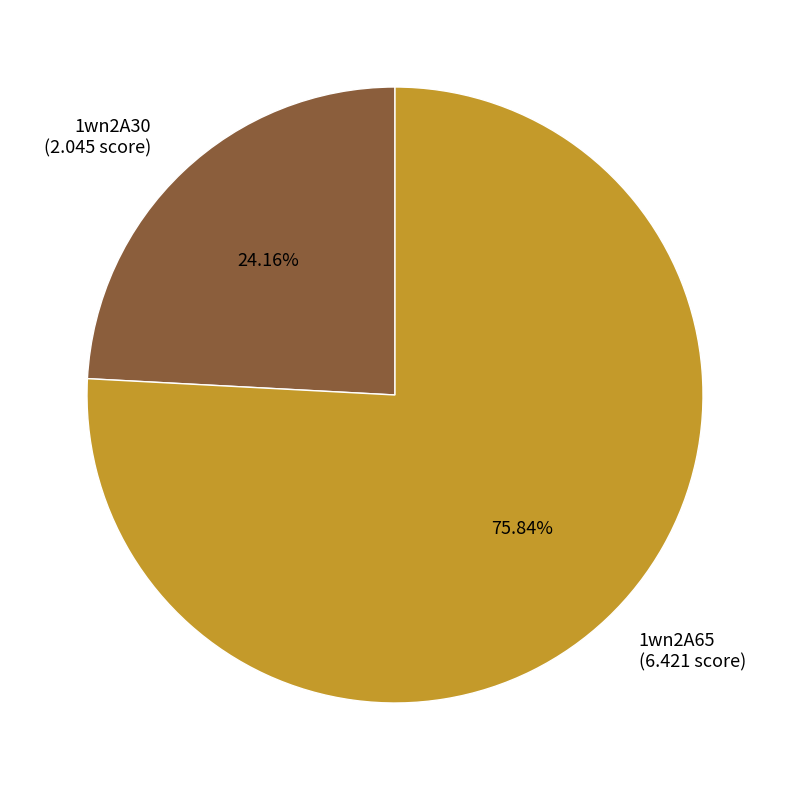

What is the majority slice?

1wn2A65